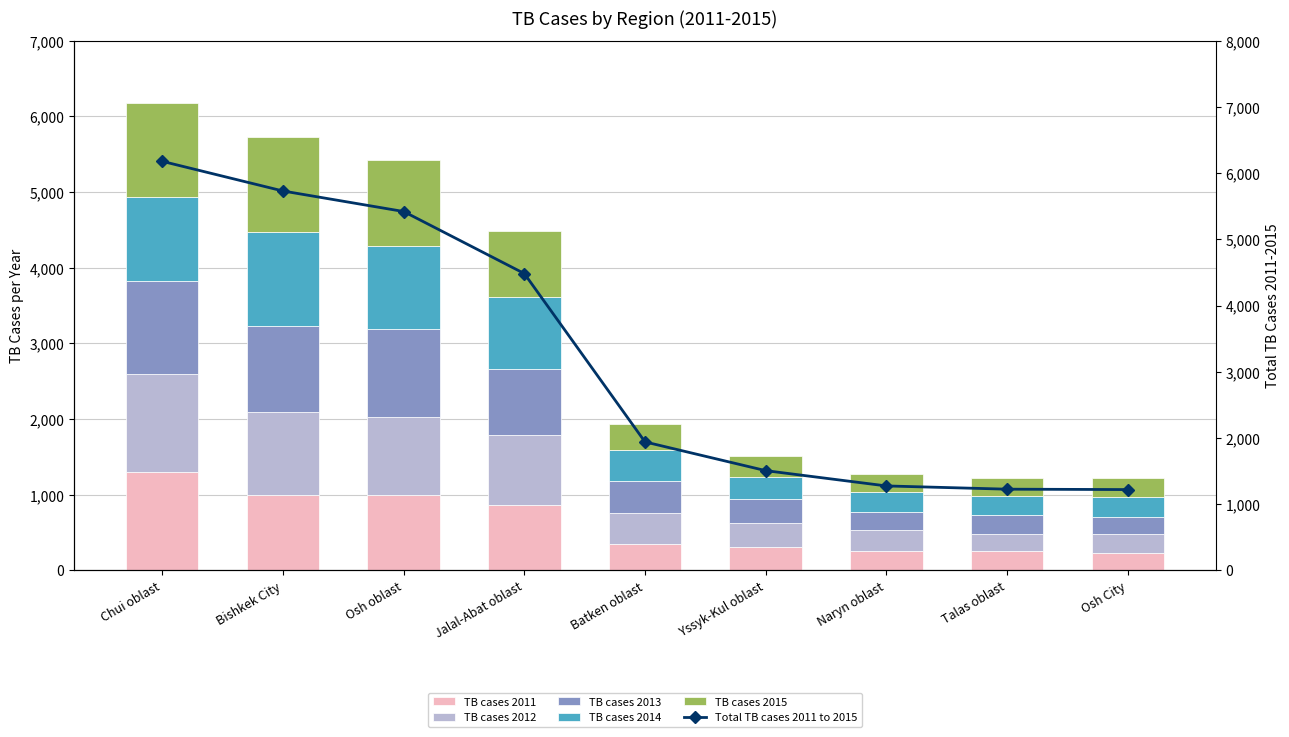

At which label does Total TB cases 2011 to 2015 first exceed 1942?

Chui oblast